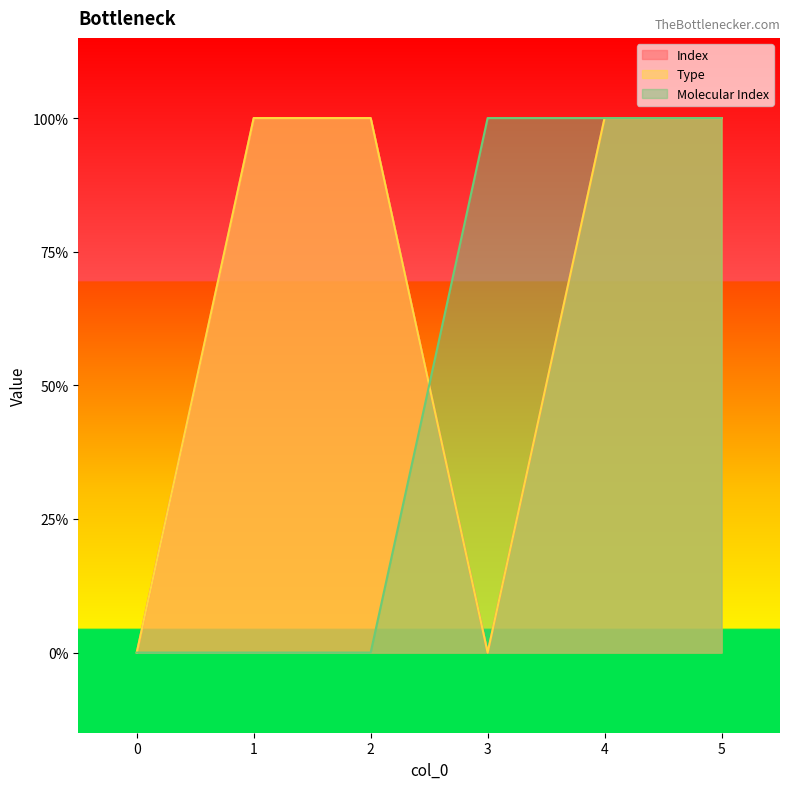

What are all the series names shown in the legend?

Index, Type, Molecular Index